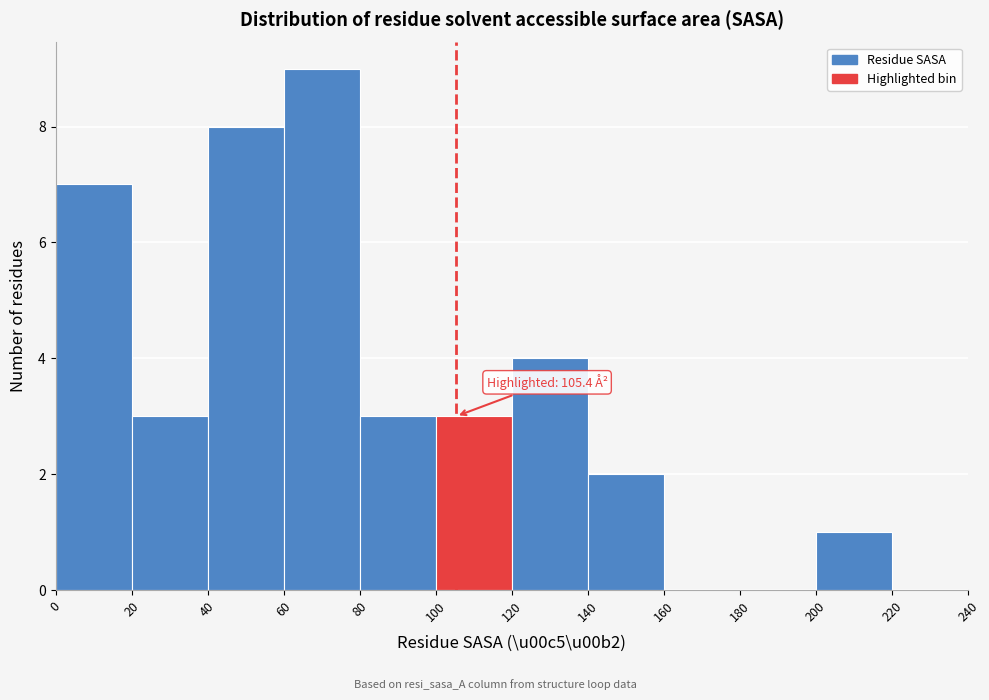

Over which range of the x-axis is the bar tallest?

60 to 80